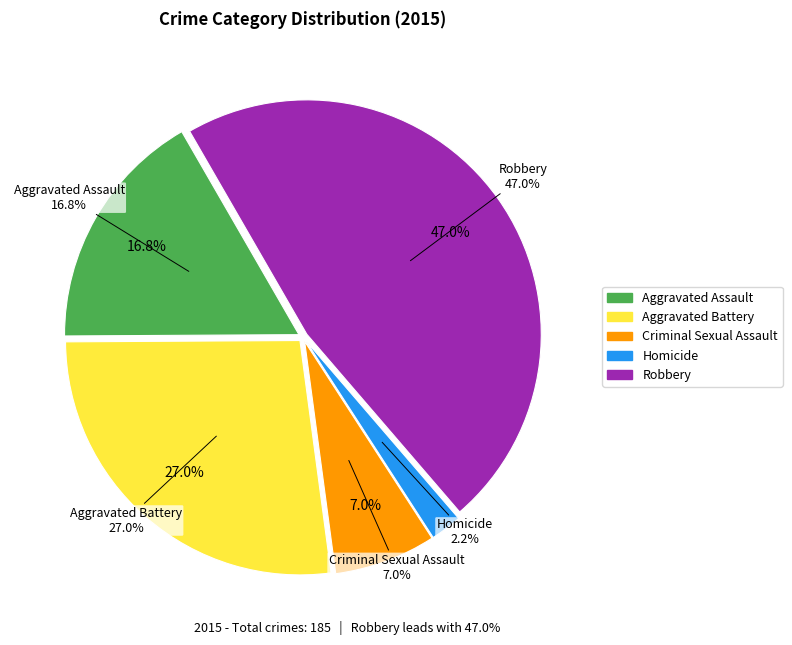

Is it true that Aggravated Assault is 9% of the pie?

False